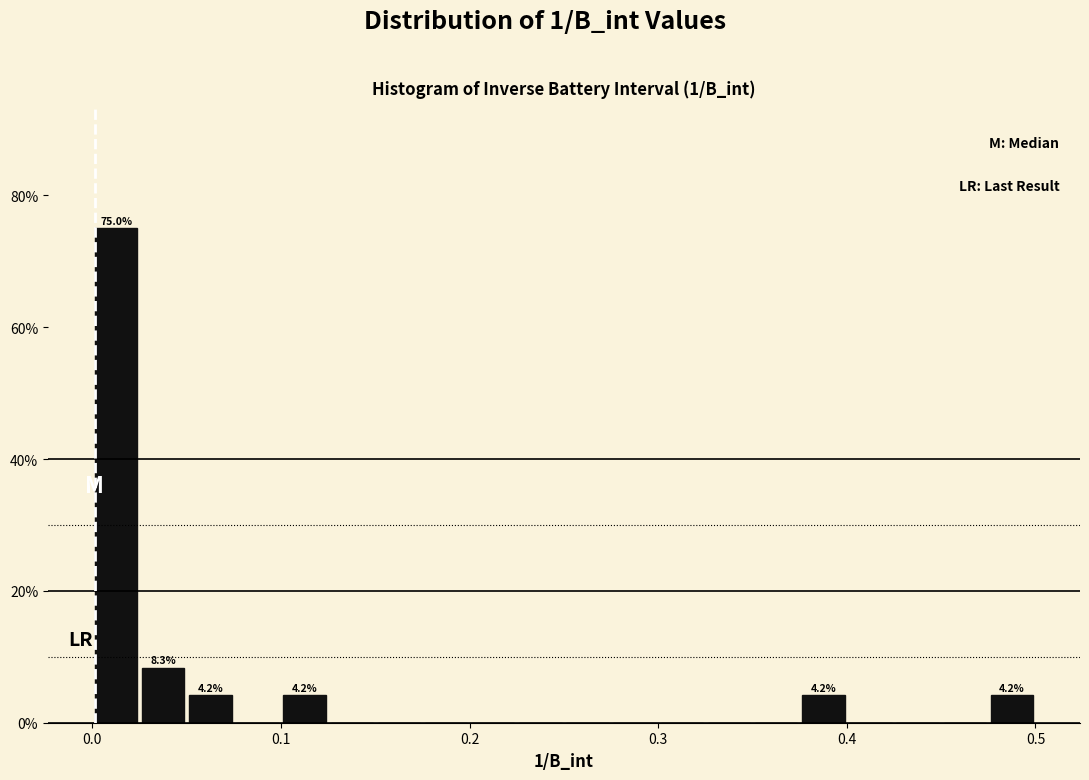

Read against the x-axis, roughly where is the centre of the tallest bar?

0.01